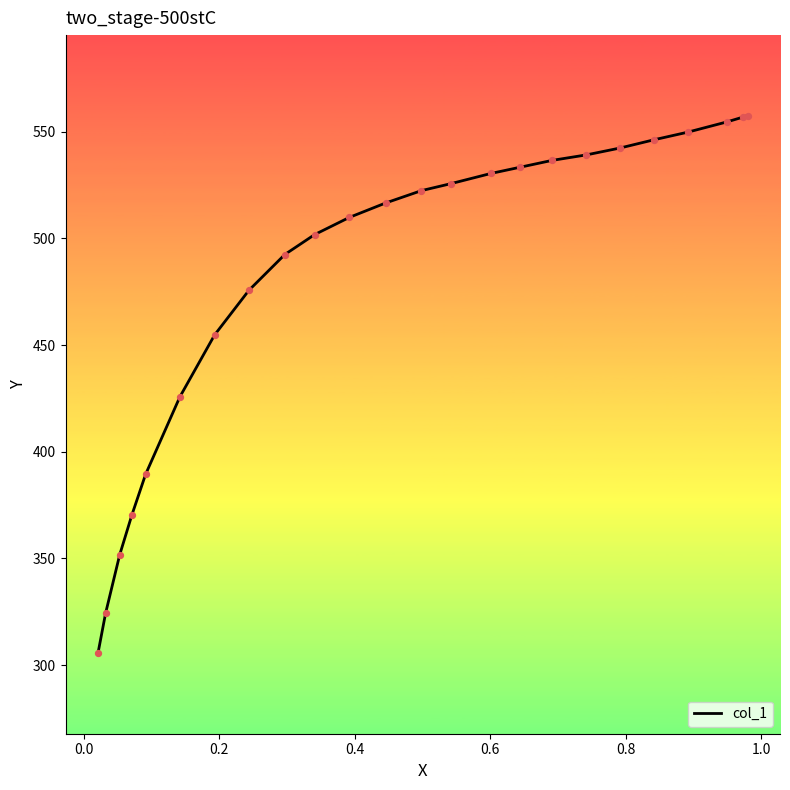

What is the minimum value shown in the chart?

305.6